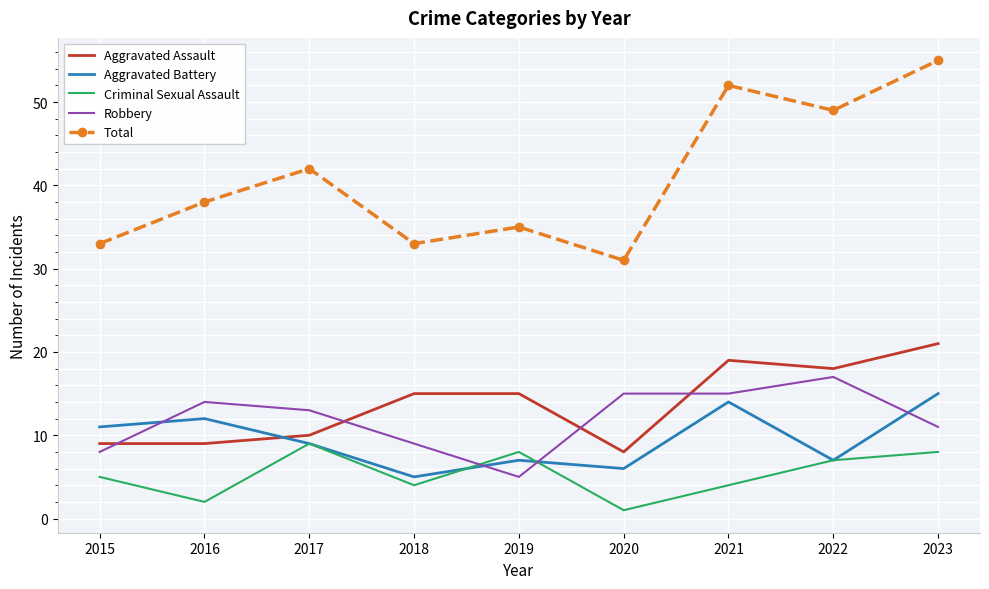

What are all the series names shown in the legend?

Aggravated Assault, Aggravated Battery, Criminal Sexual Assault, Robbery, Total